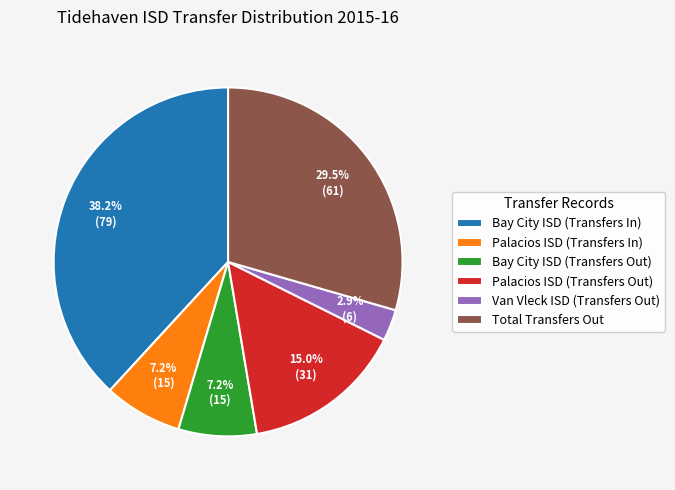

How many segments does this pie chart have?

6